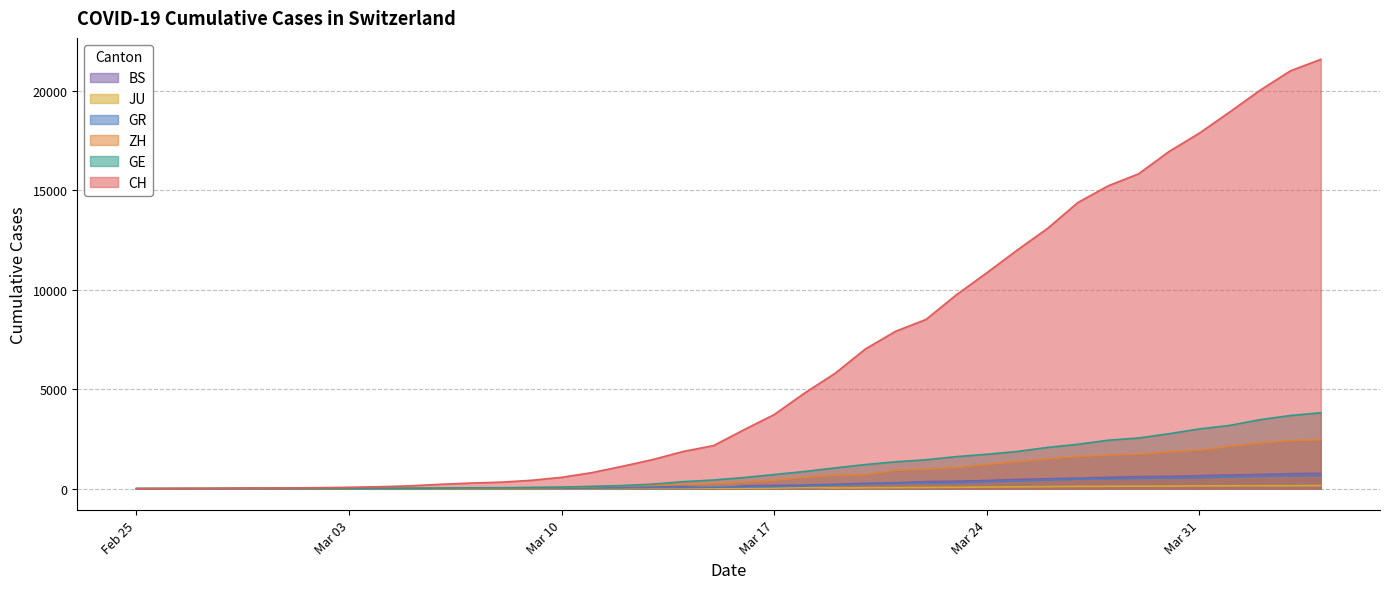

Which series has the largest range (max minus min)?

CH